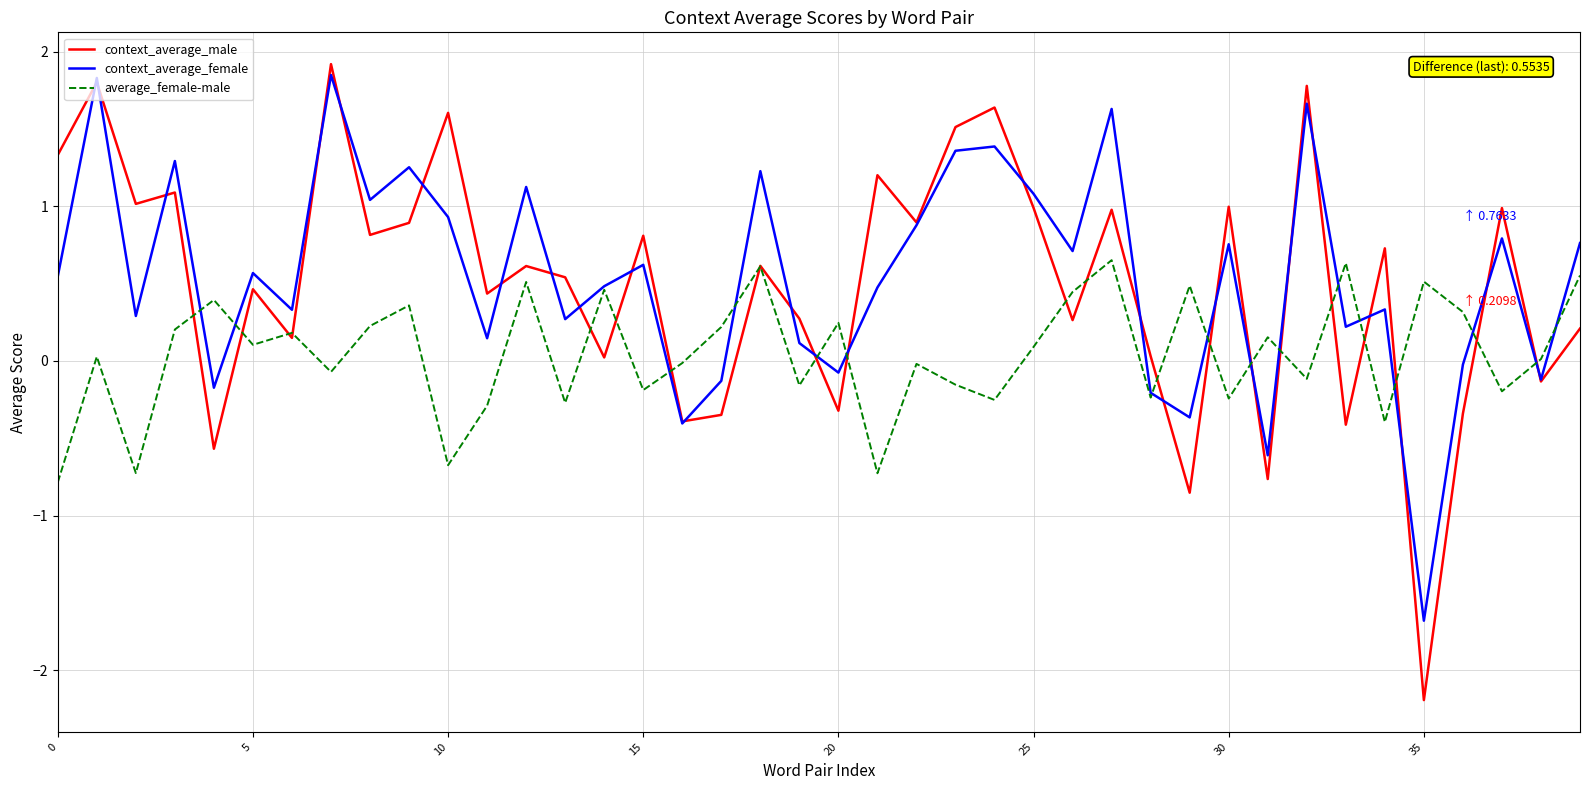

What is the smallest value displayed?

-2.2